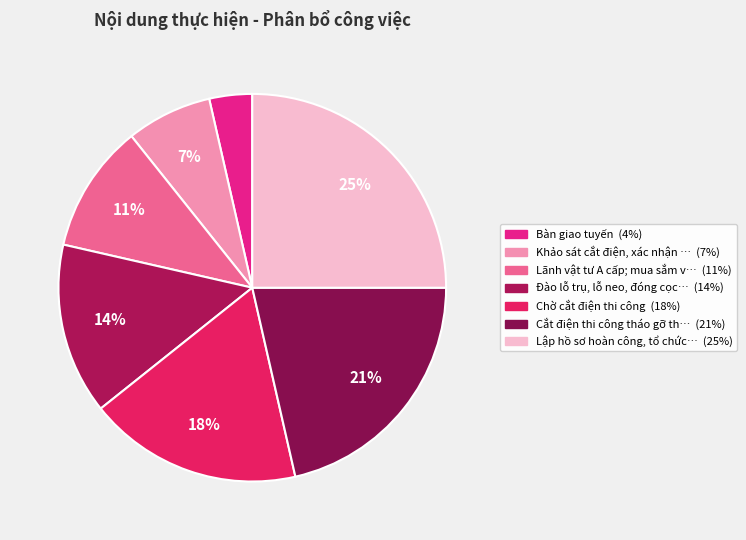

How many segments does this pie chart have?

7